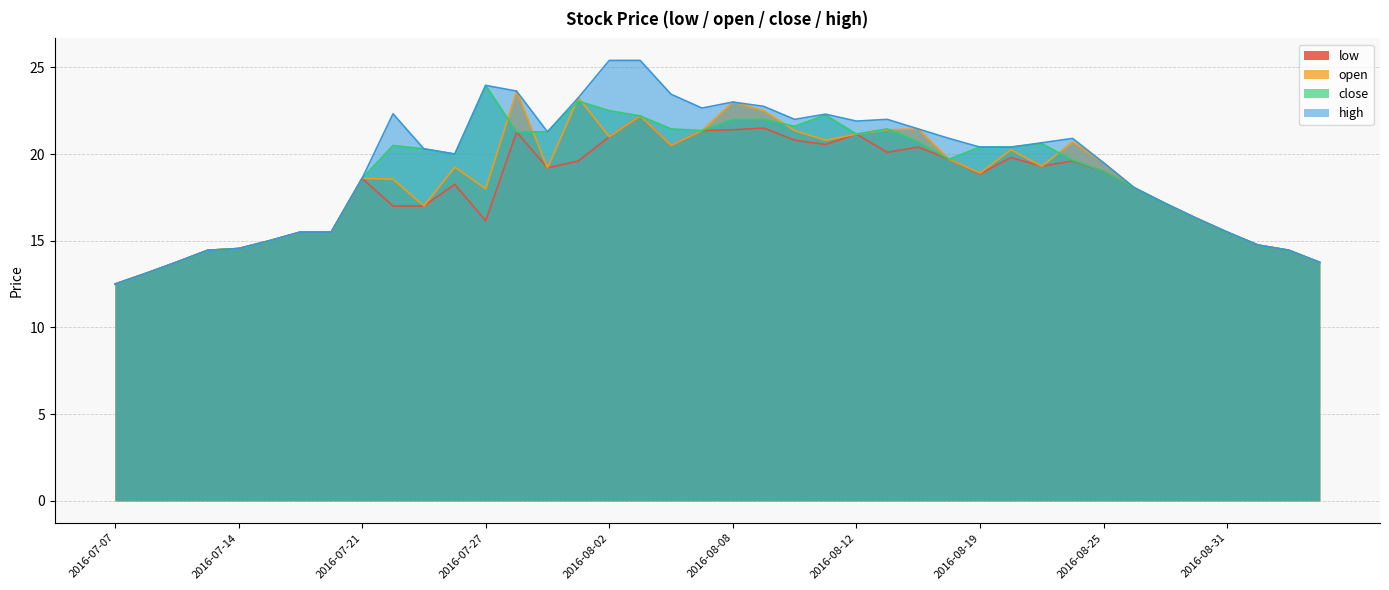

What position from the right is 2016-07-14?

36